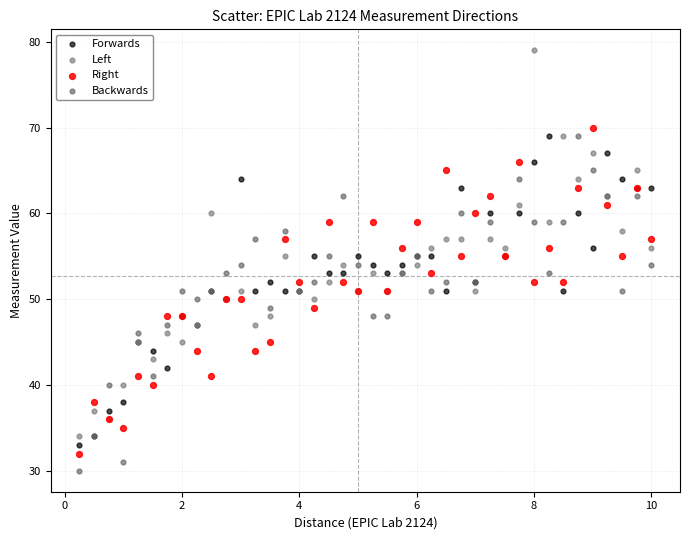

What are all the series names shown in the legend?

Forwards, Left, Right, Backwards